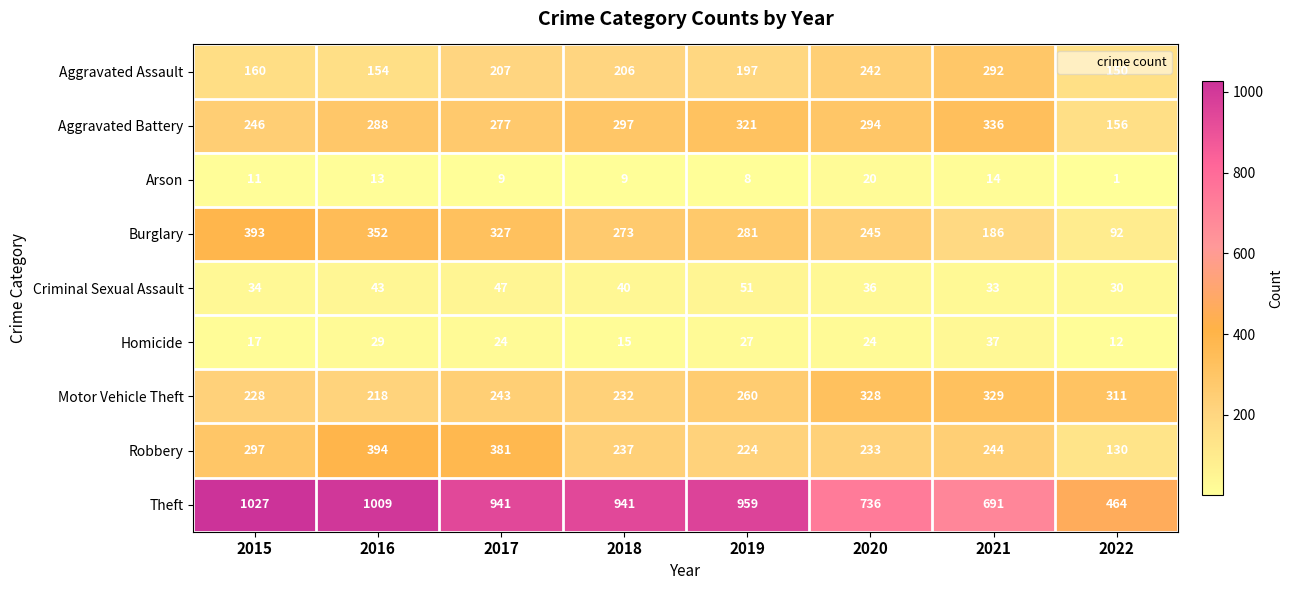

Which series has the largest range (max minus min)?

Theft